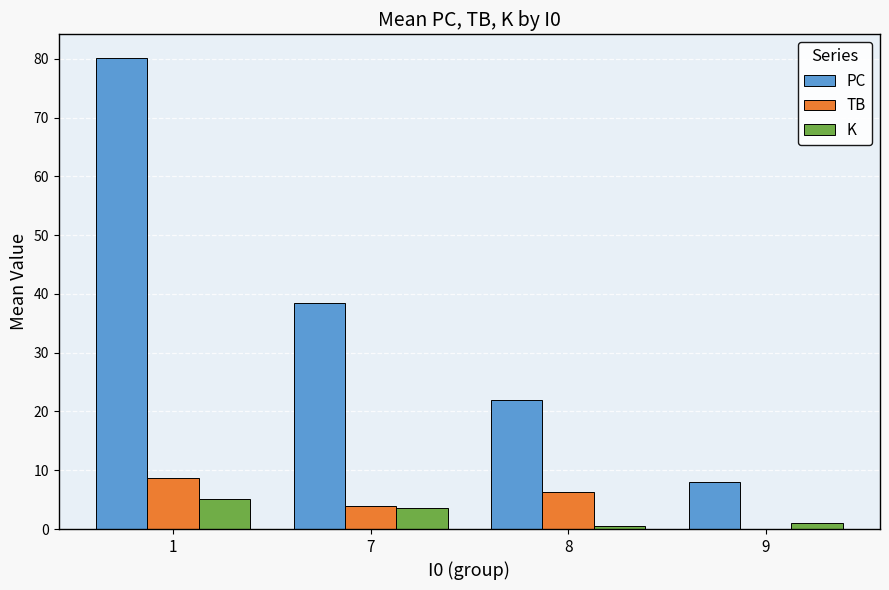

Which series changed the most between 8 and 9?

PC